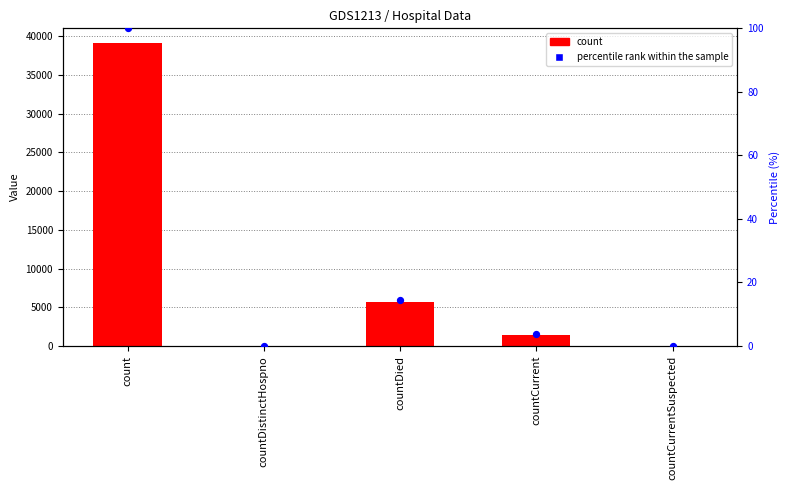

Which series reaches the maximum Y coordinate?

count